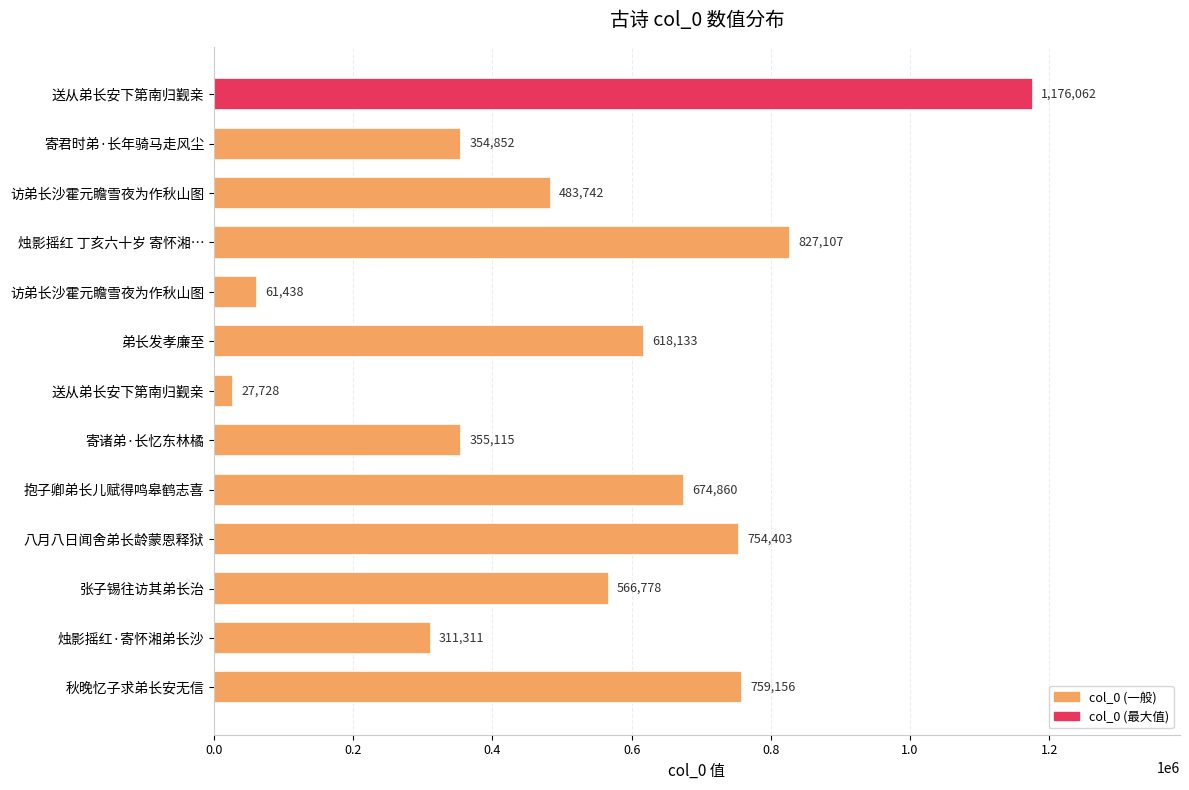

What is the difference between the second highest and second lowest values?

765669